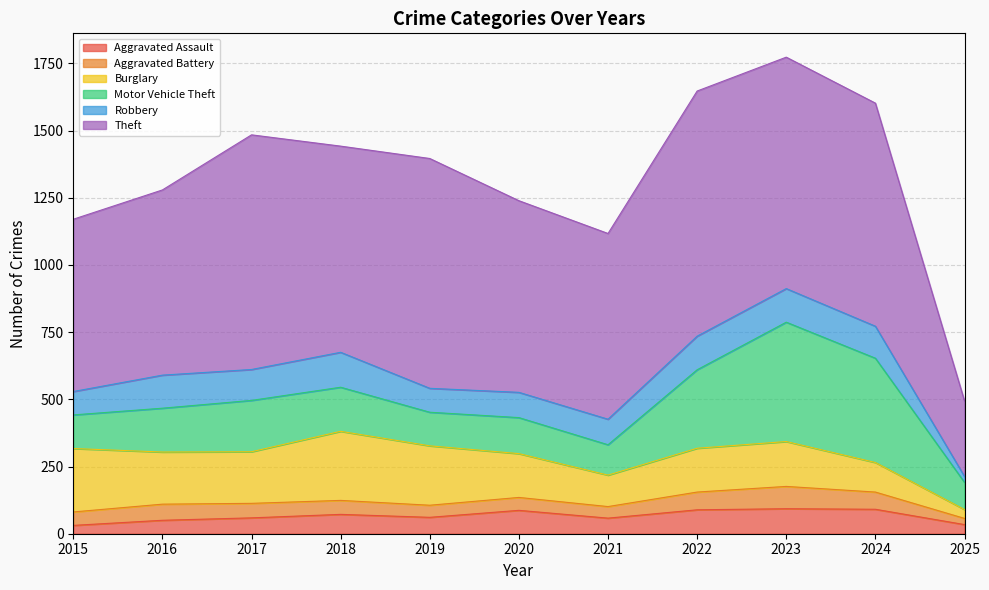

Reading left to right, extract all data points from this chart.

Aggravated Assault: 31	50	59	72	61	87	58	89	93	91	34
Aggravated Battery: 50	60	54	52	45	48	43	66	83	64	23
Burglary: 236	194	192	257	221	163	117	163	167	110	33
Motor Vehicle Theft: 125	163	191	164	125	134	113	292	444	388	101
Robbery: 87	123	115	130	89	94	95	125	125	119	22
Theft: 641	689	873	767	855	713	691	912	861	830	281